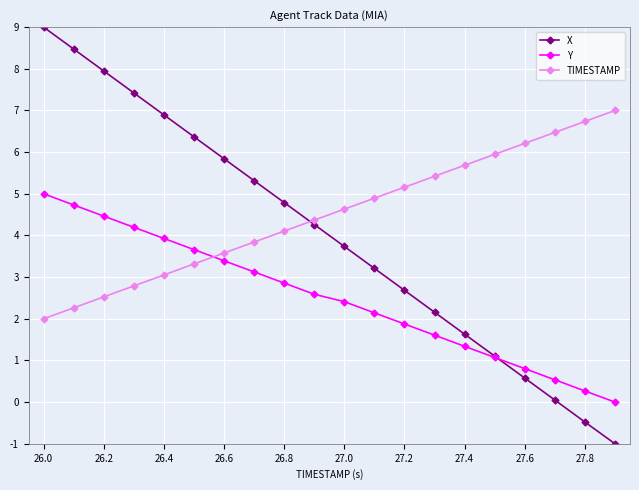

Which series has the largest total across all categories?

TIMESTAMP